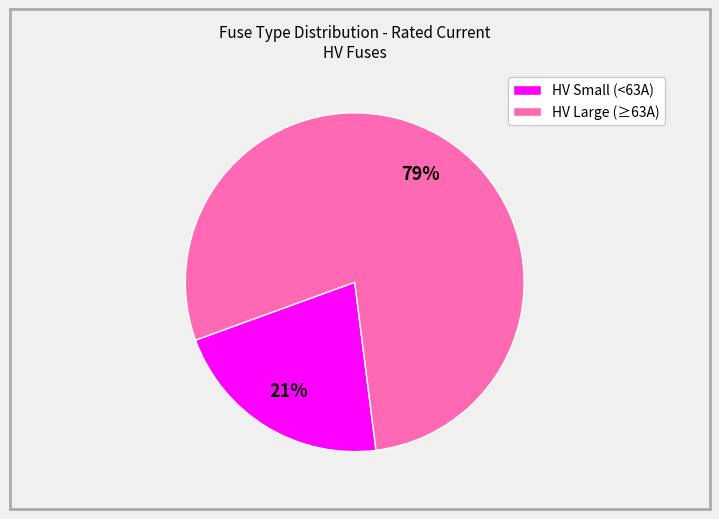

Is there any slice that represents more than half of the pie?

Yes